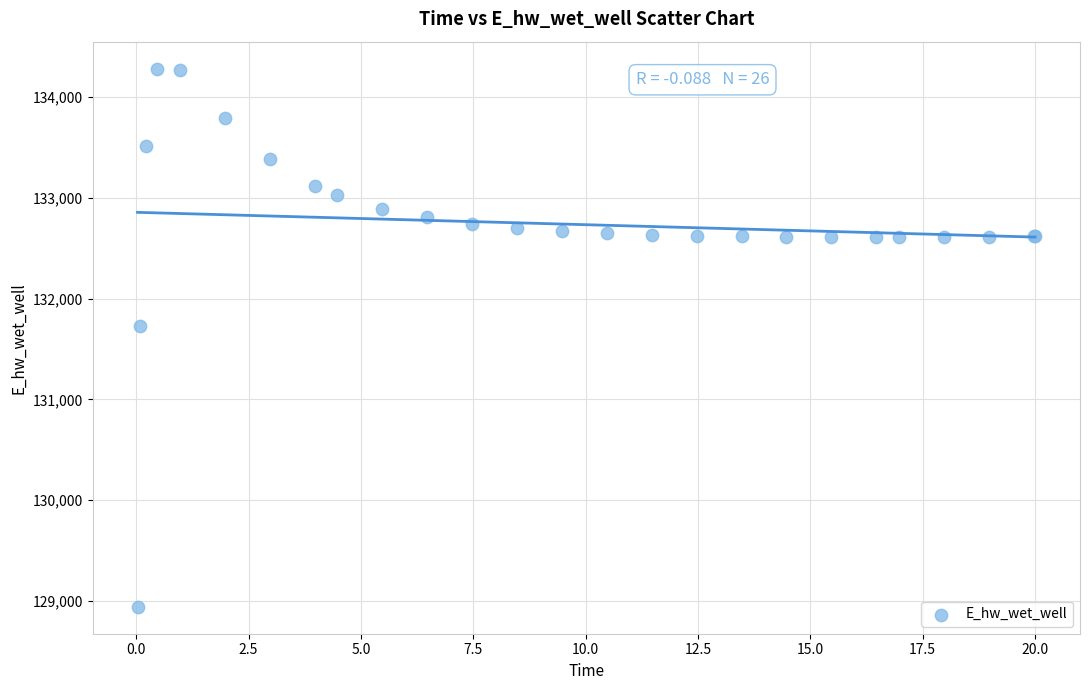

What Y value in the scatter plot is closest to 131612?

131728.2